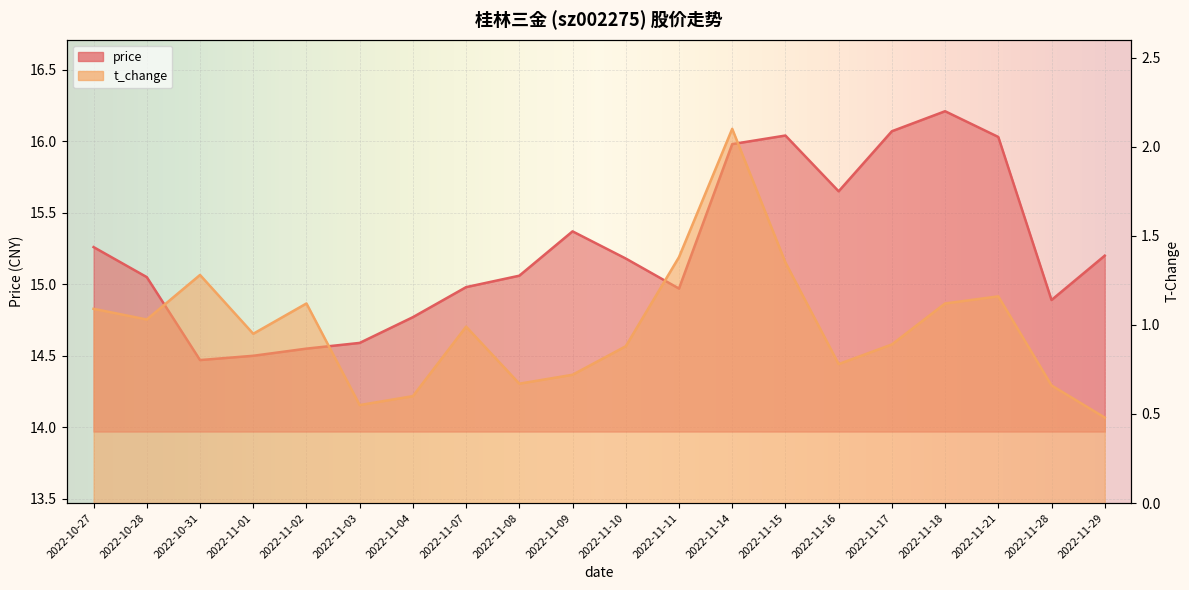

True or false: price has more than 2 interior local peaks.

True